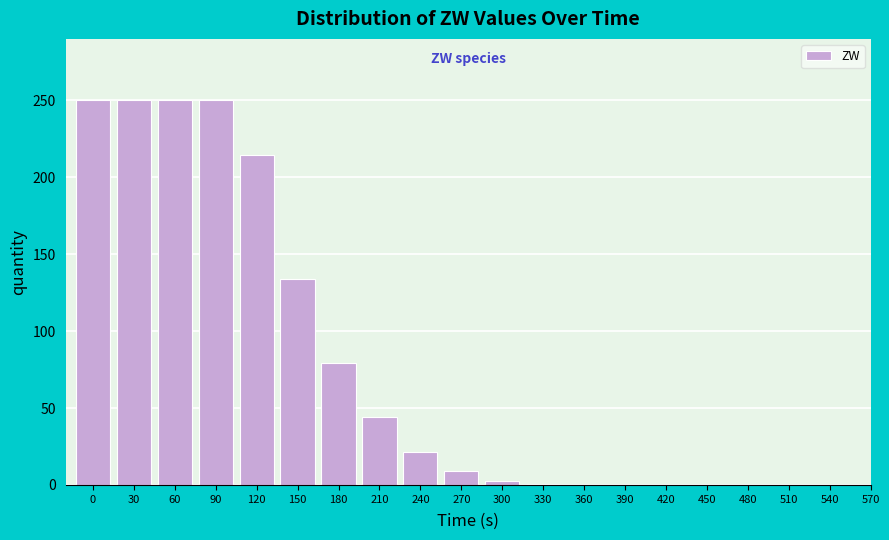

What is the greatest value displayed?

250.0